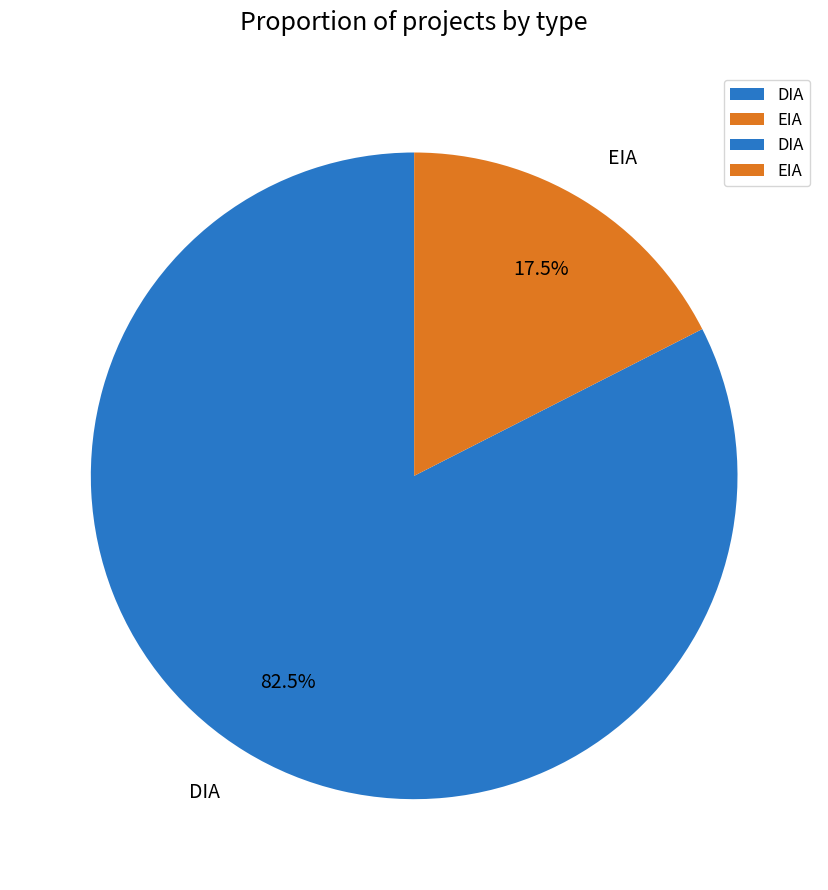

What percentage do DIA and EIA together represent?

100.0%